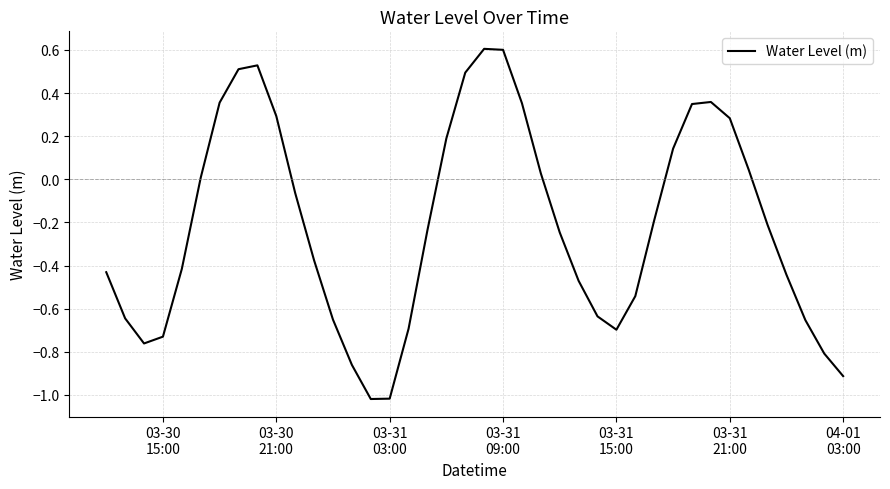

What is the difference between the maximum and minimum values?

1.6